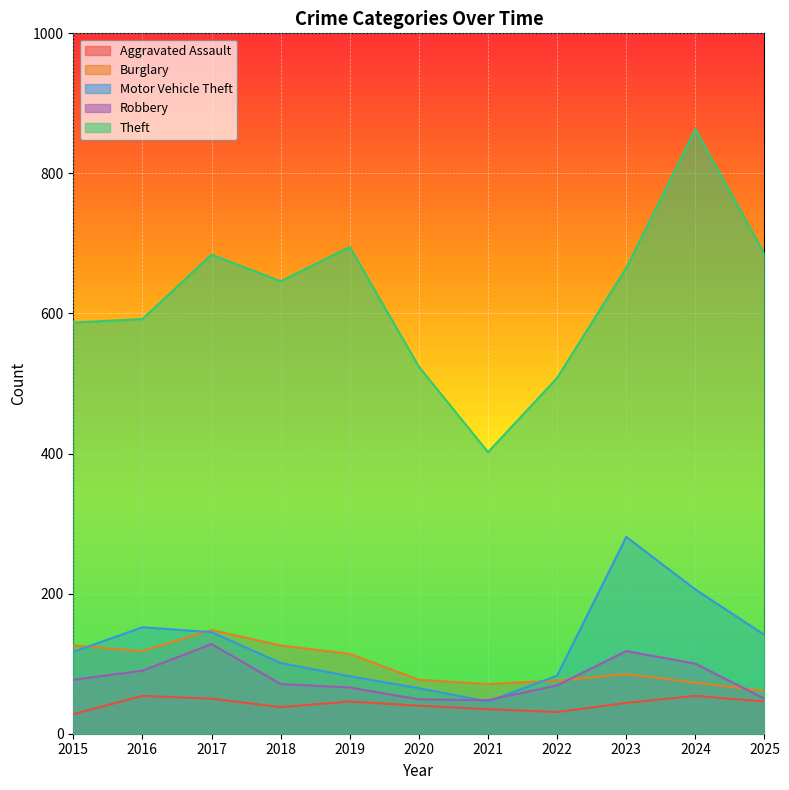

Does the chart display data point markers on the line(s)?

No